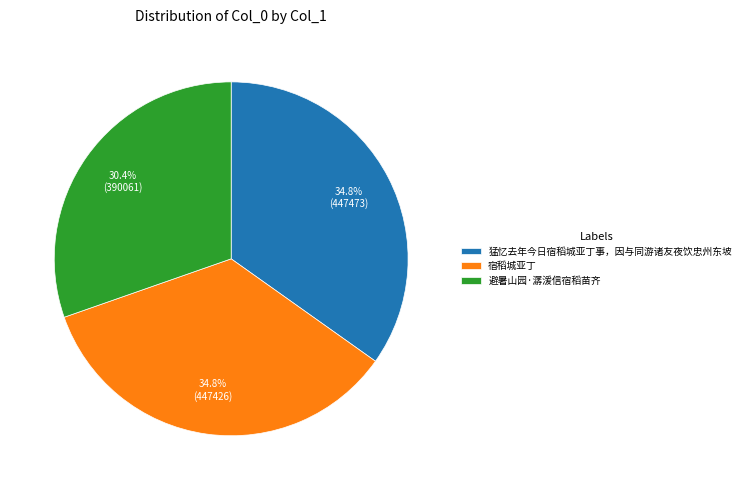

To the nearest percent, what percentage of the pie is 避暑山园·潺湲信宿稻苗齐?

30%